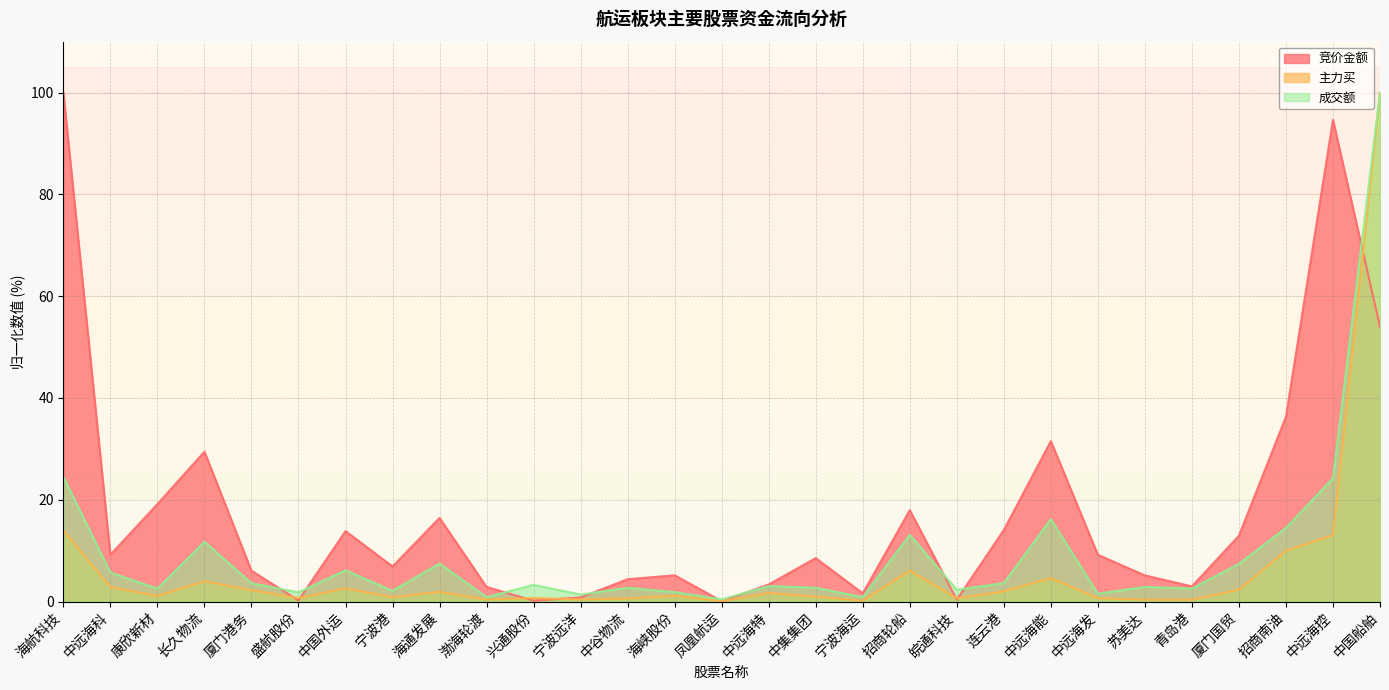

Count the number of data series in this chart.

3